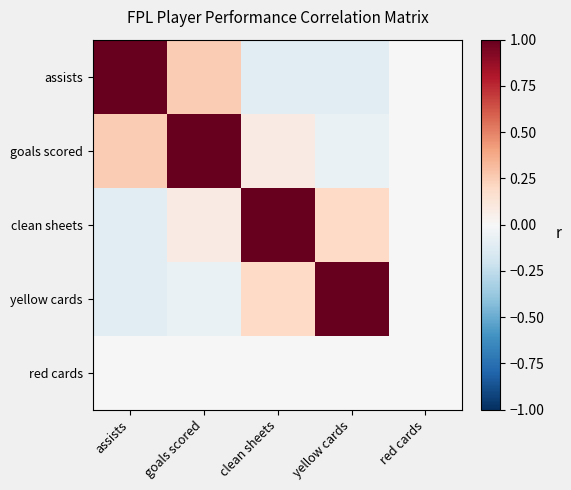

Reading left to right, transcribe all the data shown in this chart.

assists: assists=1.0	goals scored=0.3	clean sheets=-0.1	yellow cards=-0.1	red cards=0.0
goals scored: assists=0.3	goals scored=1.0	clean sheets=0.1	yellow cards=-0.1	red cards=0.0
clean sheets: assists=-0.1	goals scored=0.1	clean sheets=1.0	yellow cards=0.2	red cards=0.0
yellow cards: assists=-0.1	goals scored=-0.1	clean sheets=0.2	yellow cards=1.0	red cards=0.0
red cards: assists=0.0	goals scored=0.0	clean sheets=0.0	yellow cards=0.0	red cards=0.0